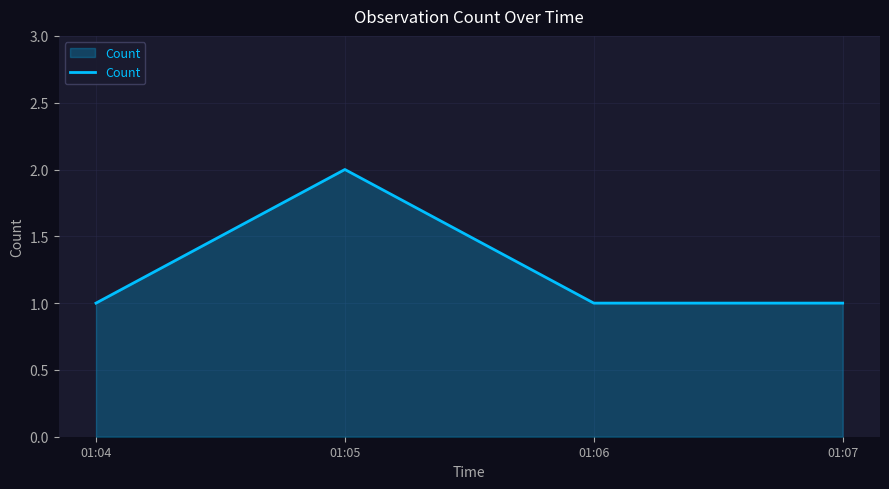

At which category does the data reach its first local peak?

01:05